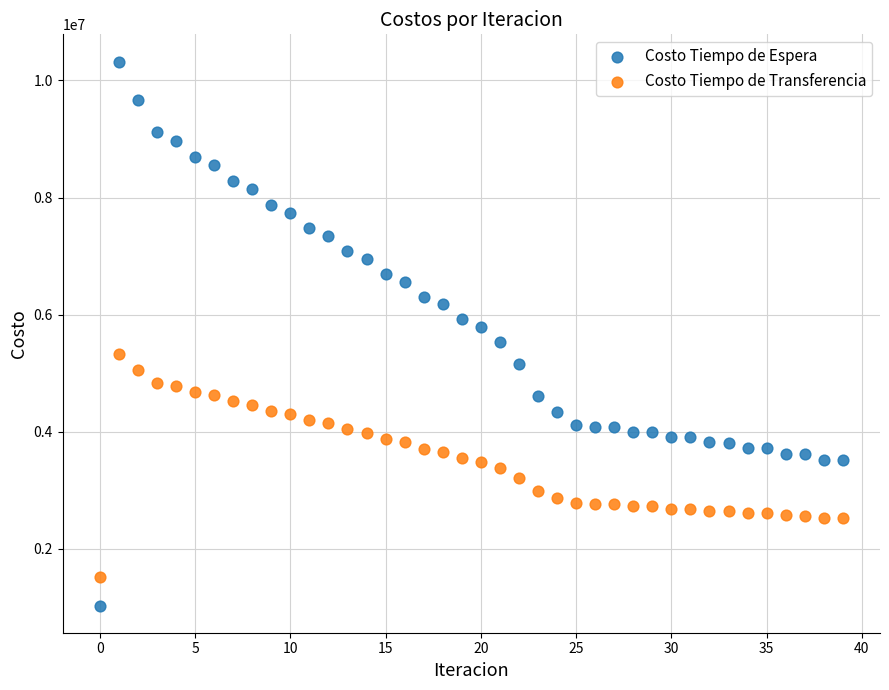

Which series has the largest Y range (max minus min)?

Costo Tiempo de Espera